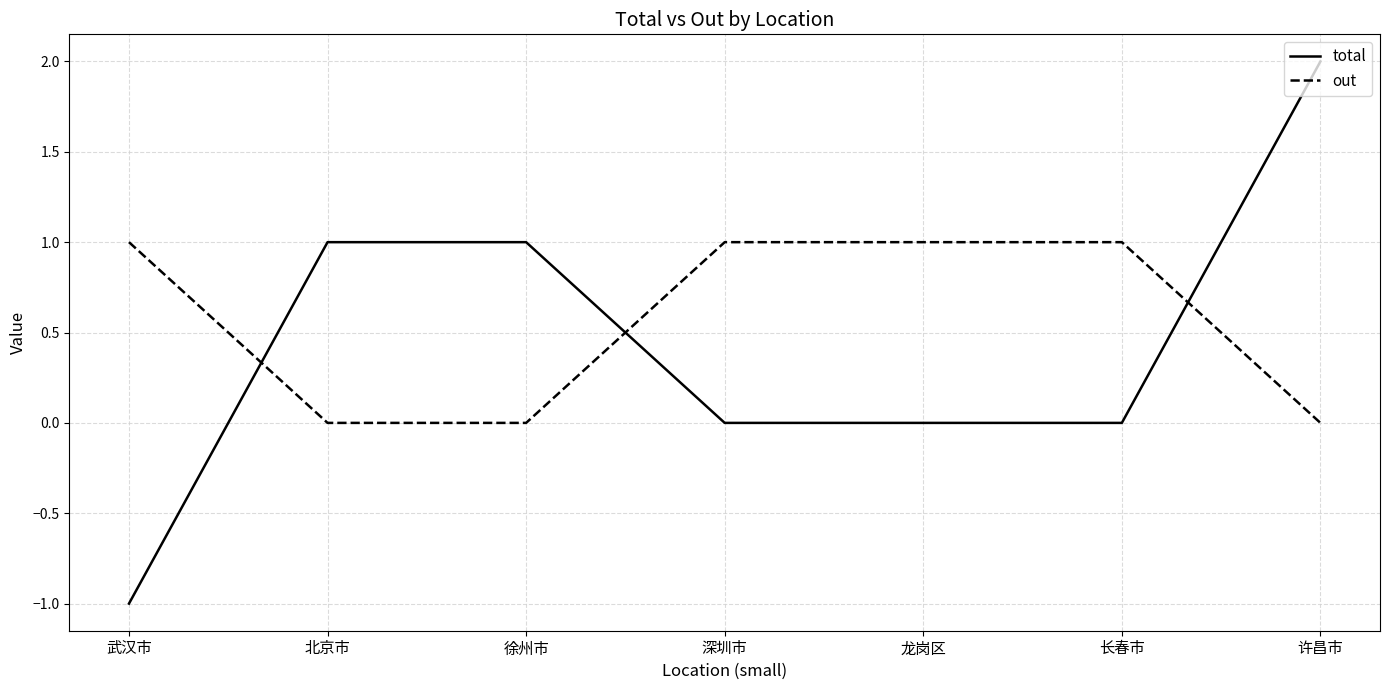

The total series shows 1 at 徐州市. True or false?

True